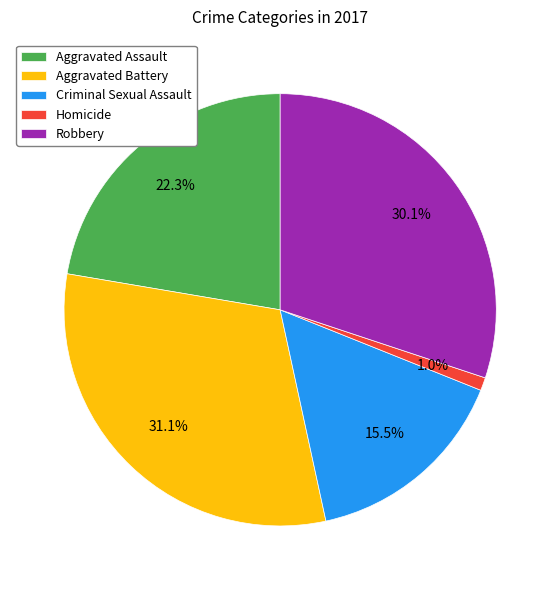

The Criminal Sexual Assault slice represents 1% of the pie. True or false?

False